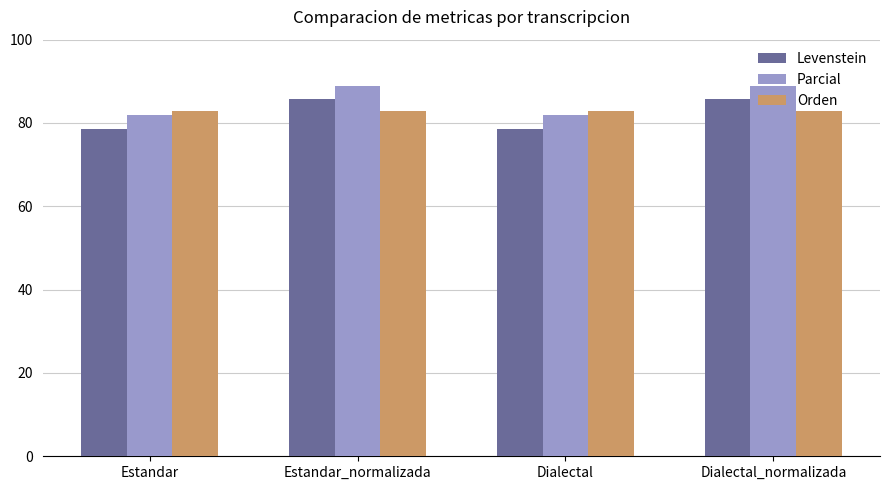

What is the sum of the Orden values at Estandar_normalizada and Dialectal_normalizada?

165.7